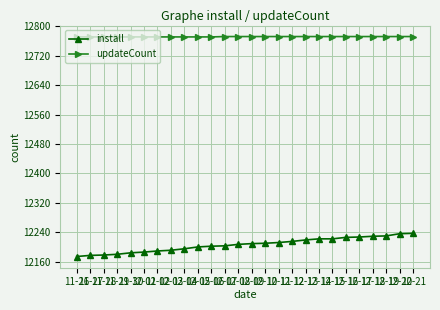

Rank the series by their average value, from highest to lowest.

updateCount, install